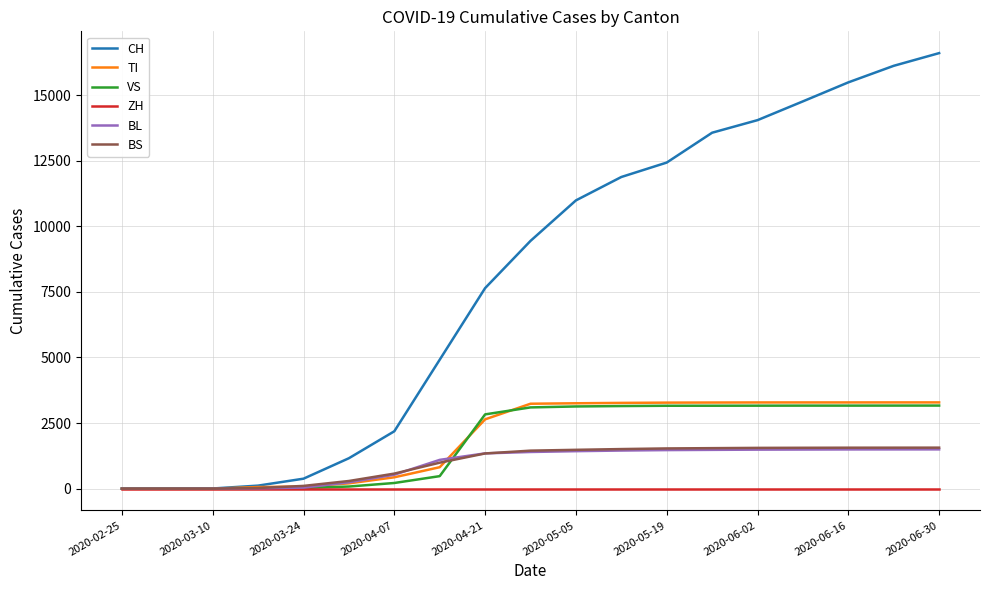

What is the greatest value displayed?

16601